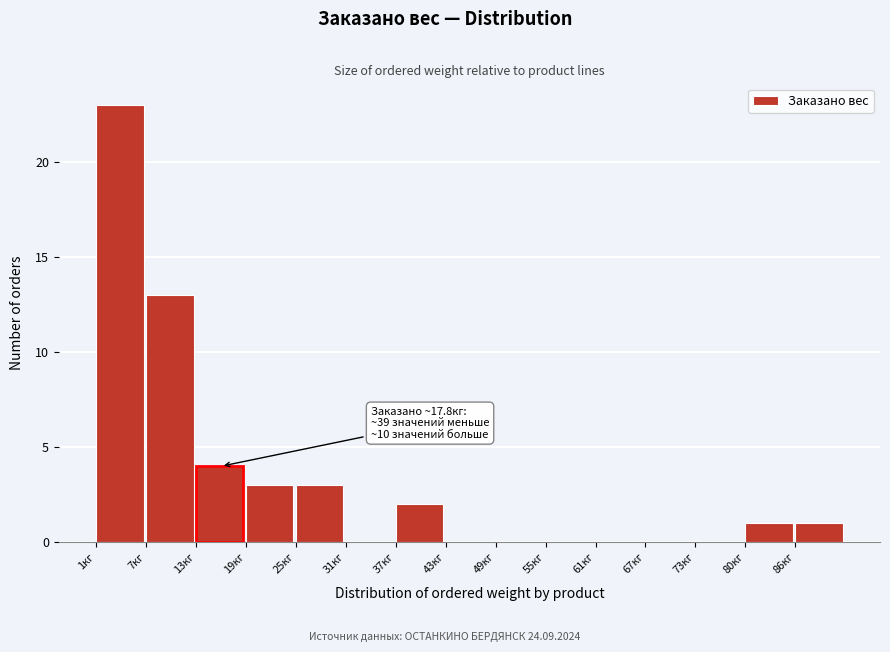

Which range on the x-axis has the tallest bar?

1 to 7